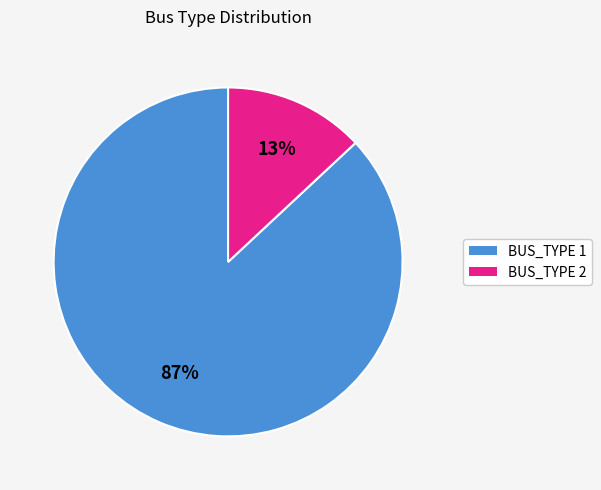

Is there a majority slice in this chart?

Yes